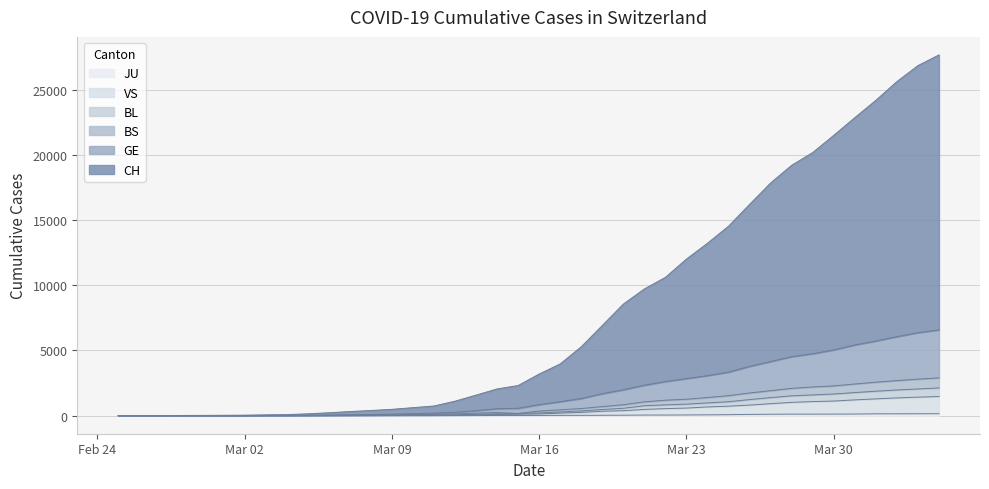

Where is BL nearest to the value 1064?

2020-03-25